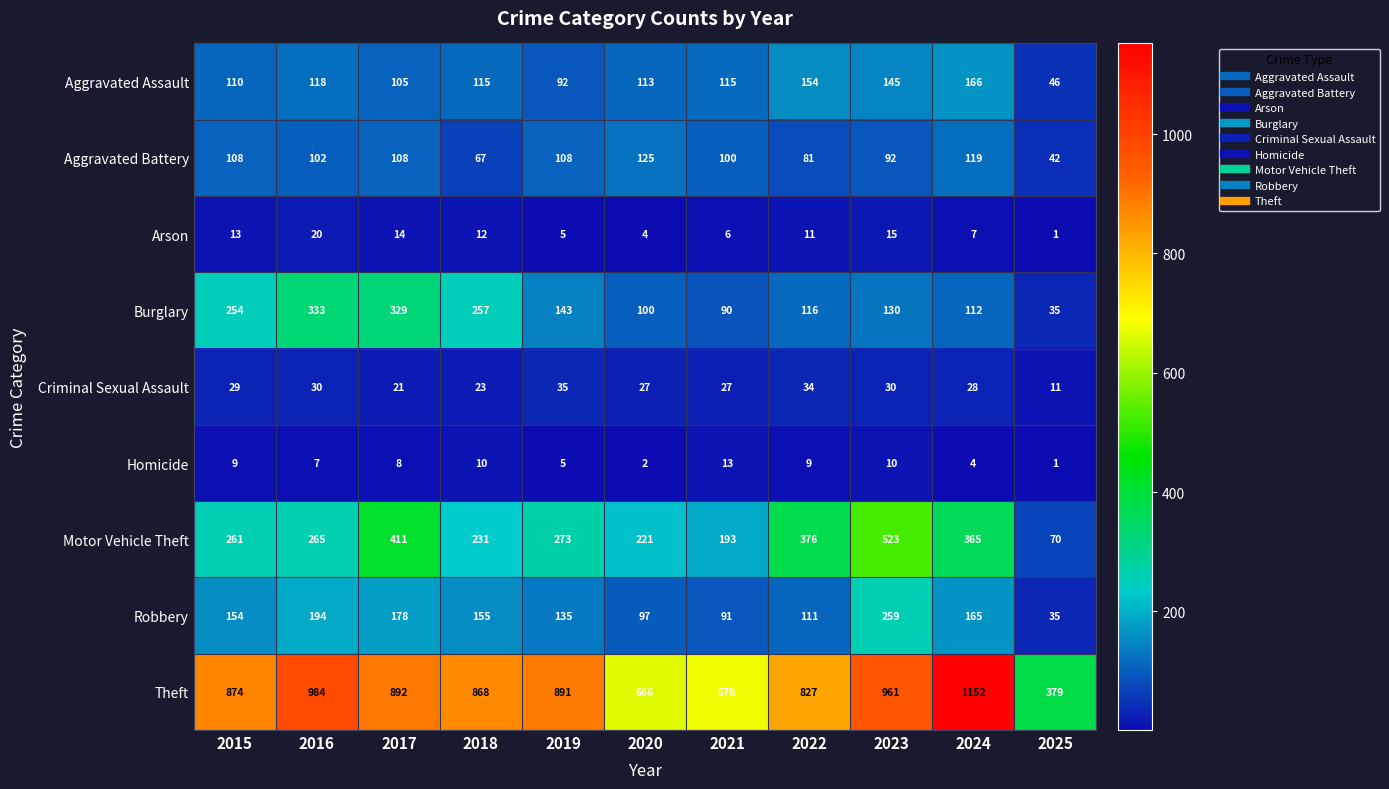

The value of Aggravated Assault at 2022 is 76. True or false?

False